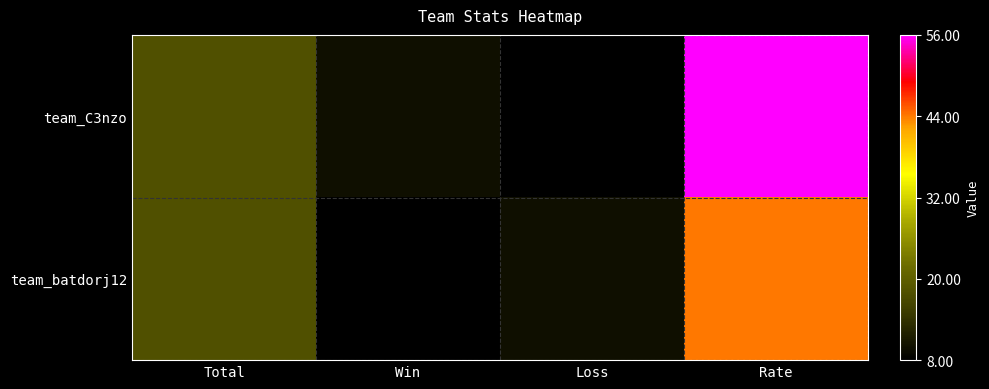

Reading left to right, extract all data points from this chart.

team_C3nzo: Total=18	Win=10	Loss=8	Rate=56
team_batdorj12: Total=18	Win=8	Loss=10	Rate=44